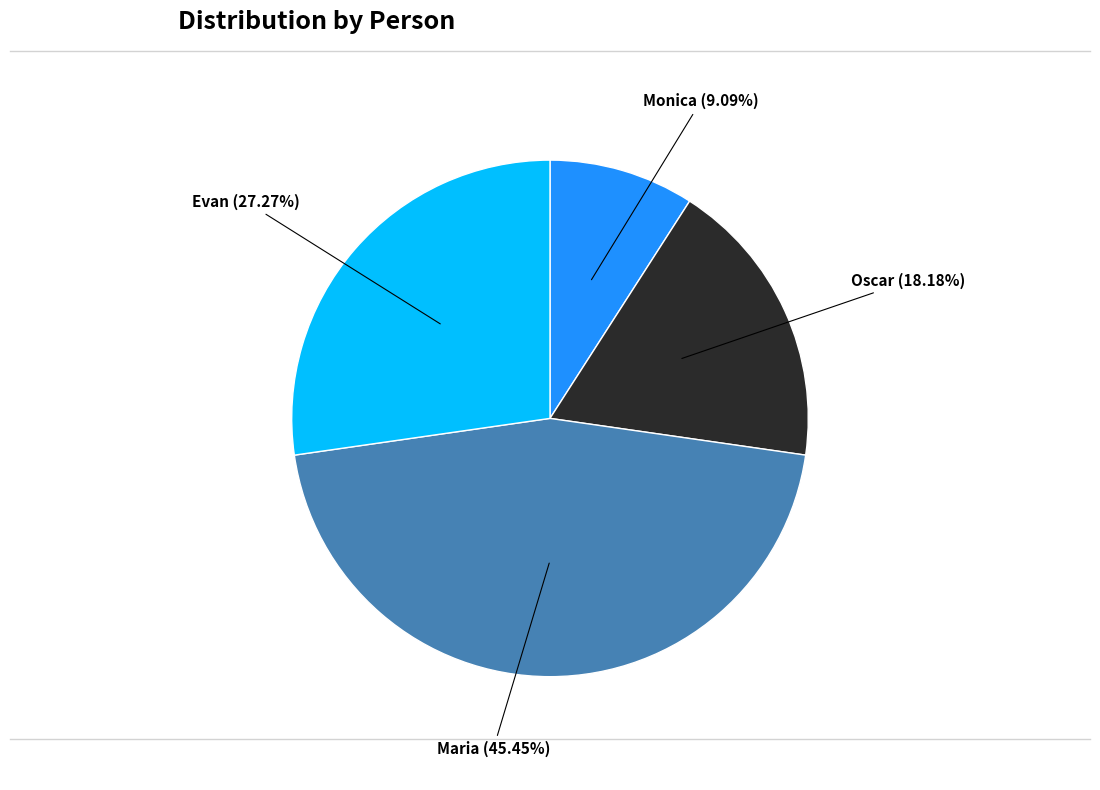

Count the number of slices in the pie.

4